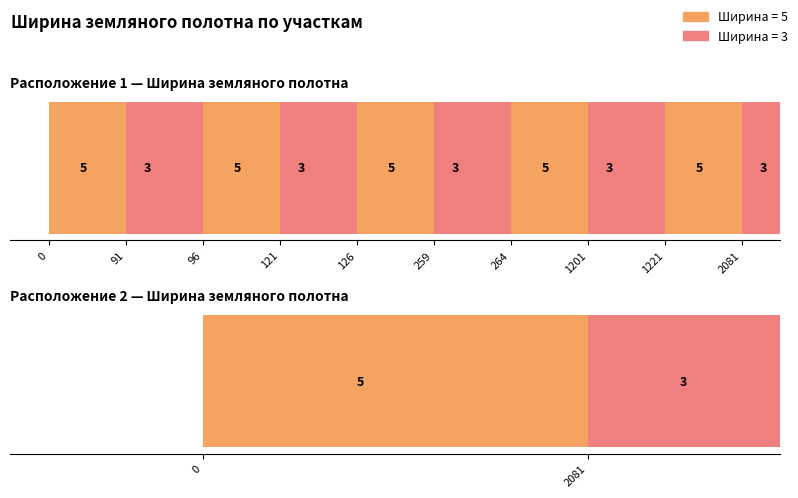

Read the Ширина земляного полотна value at 96.

5